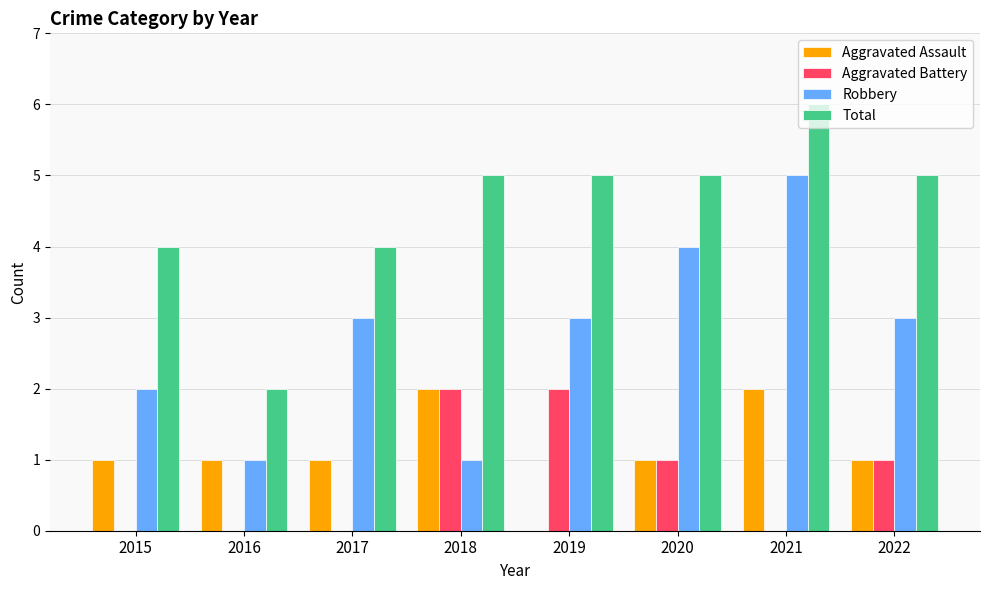

The value of Robbery at 2022 is 5. True or false?

False